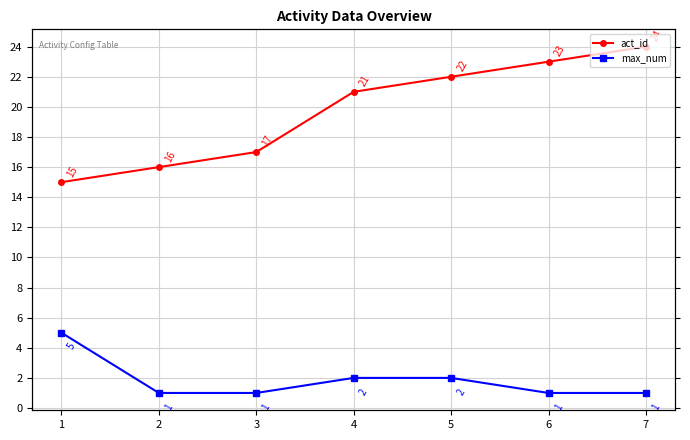

At which label is act_id closest to 19?

3